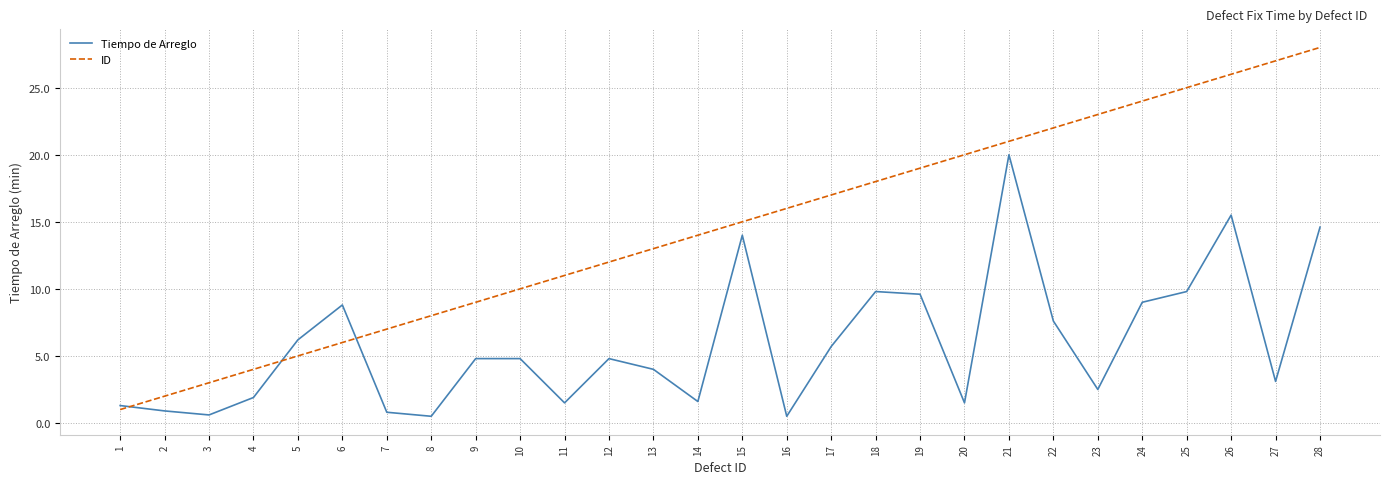

After their last crossing, which series has the higher values: ID or Tiempo de Arreglo?

ID